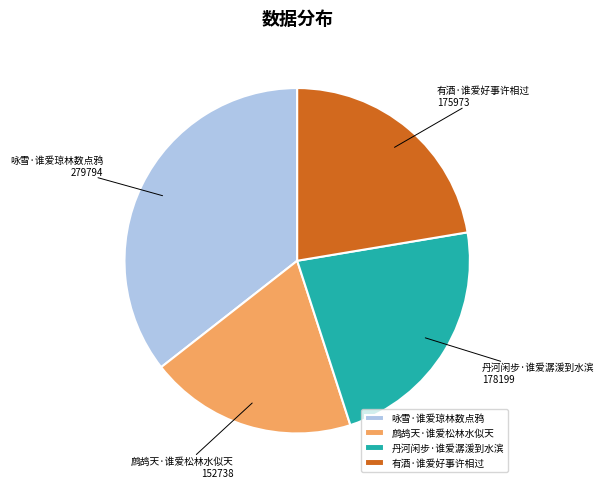

Does 鹧鸪天·谁爱松林水似天 account for over 50% of the chart?

No